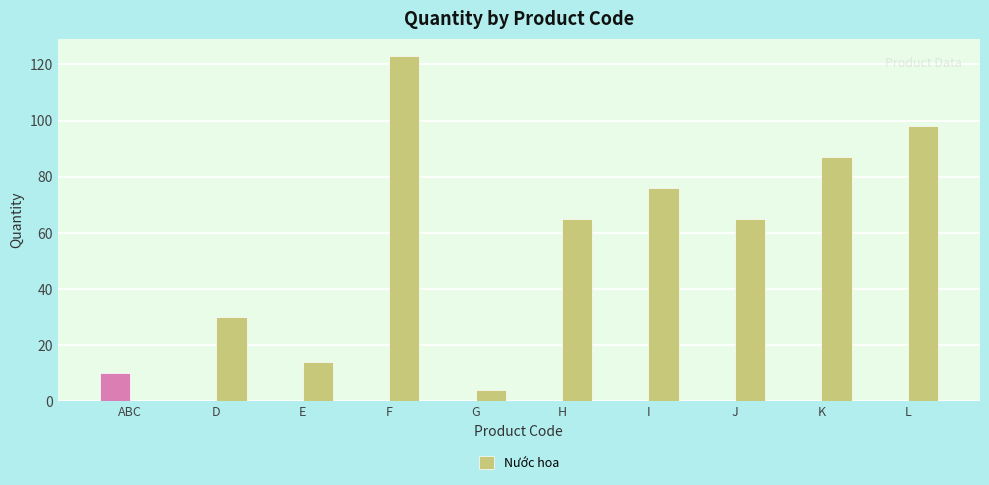

What is the total value across all series at E?

14